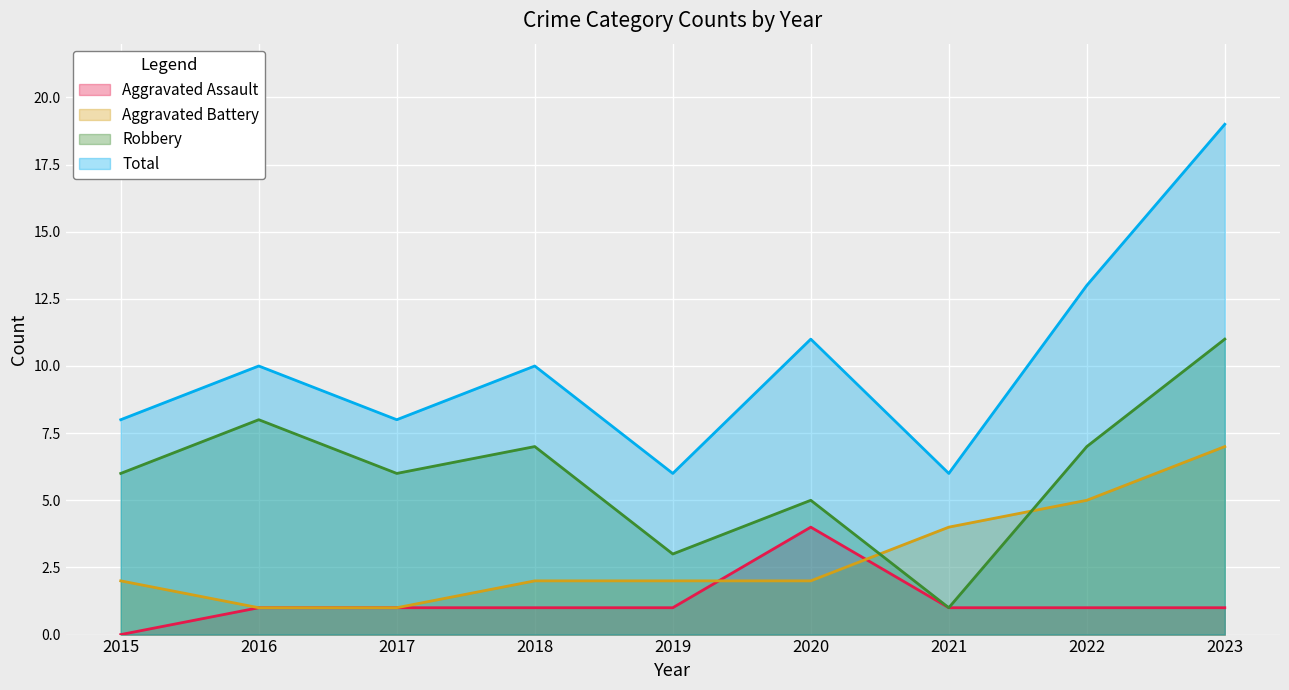

What is the value of the Robbery point at the 3rd from the left?

6